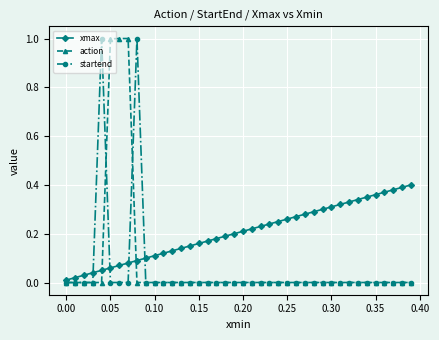

At how many categories does at least one series exceed 0?

40